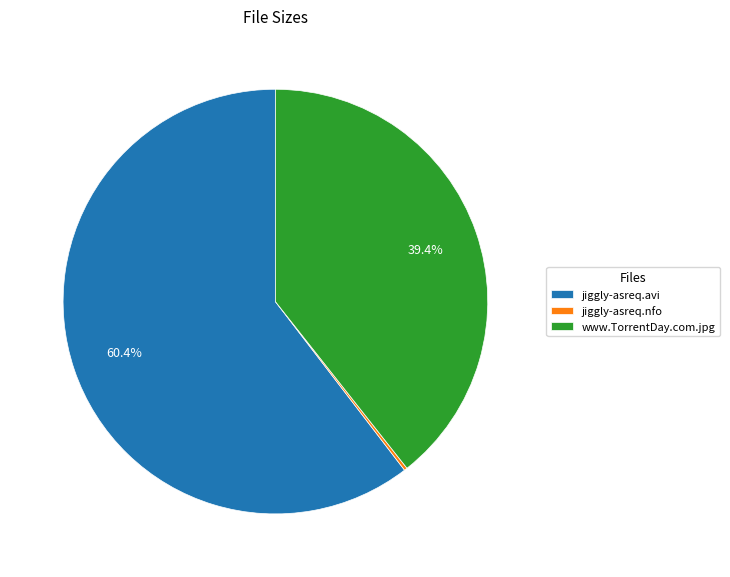

To the nearest percent, what percentage of the pie is www.TorrentDay.com.jpg?

39%